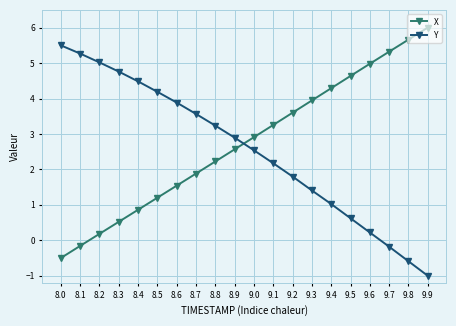

The Y series shows 7.7 at 8.0. True or false?

False